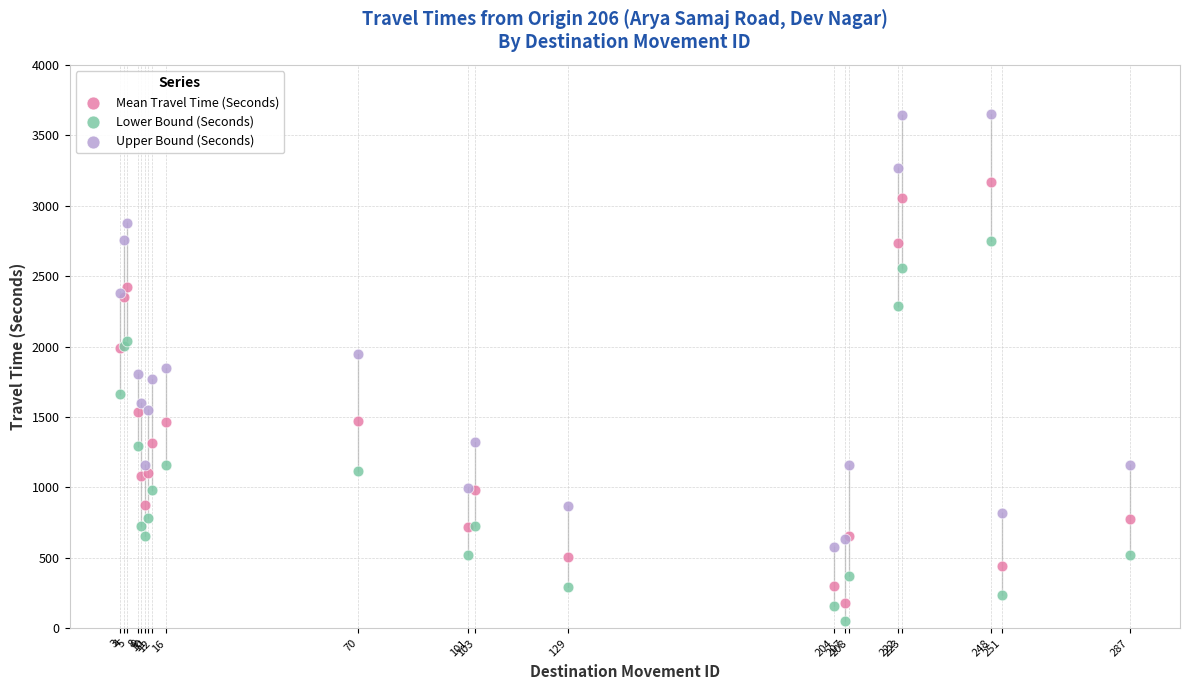

What are all the series names shown in the legend?

Mean Travel Time (Seconds), Lower Bound (Seconds), Upper Bound (Seconds)